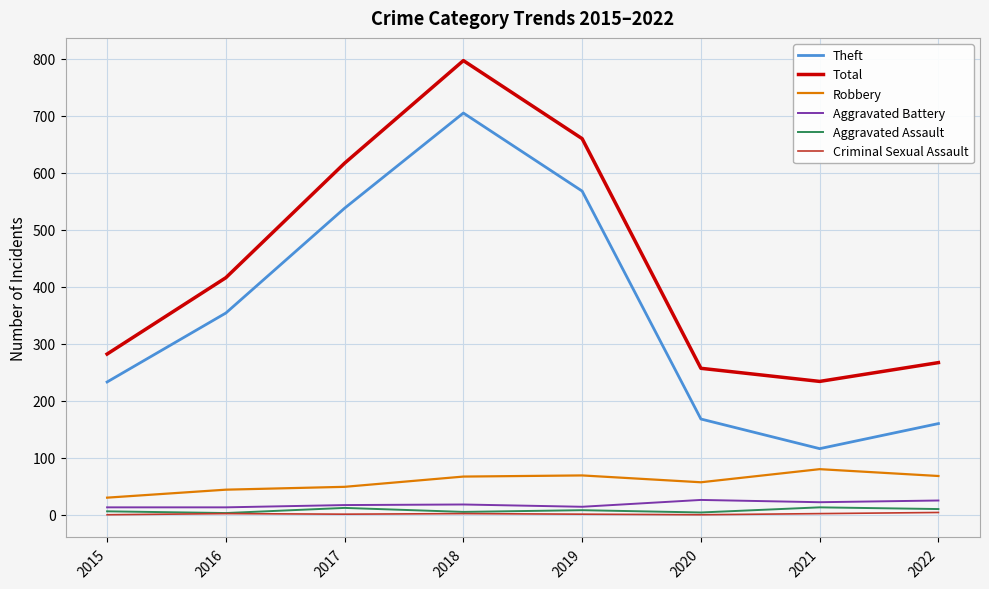

True or false: Aggravated Assault has a value of 3 at 2016.

True